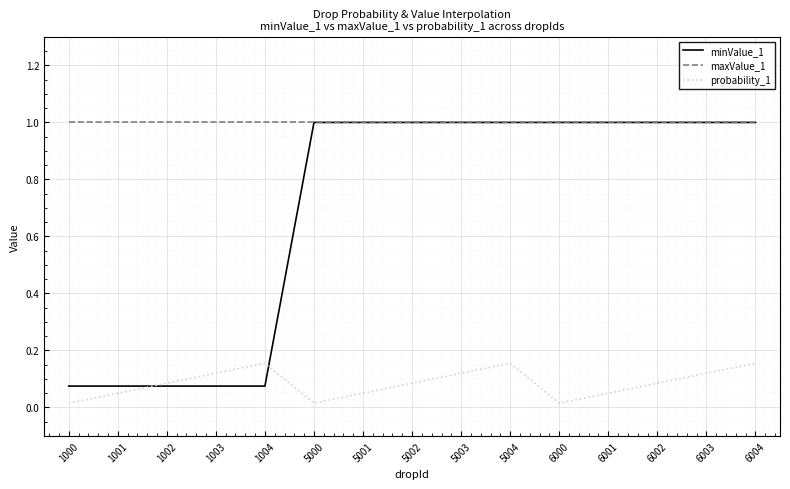

List the series in order of their overall mean, lowest first.

probability_1, minValue_1, maxValue_1